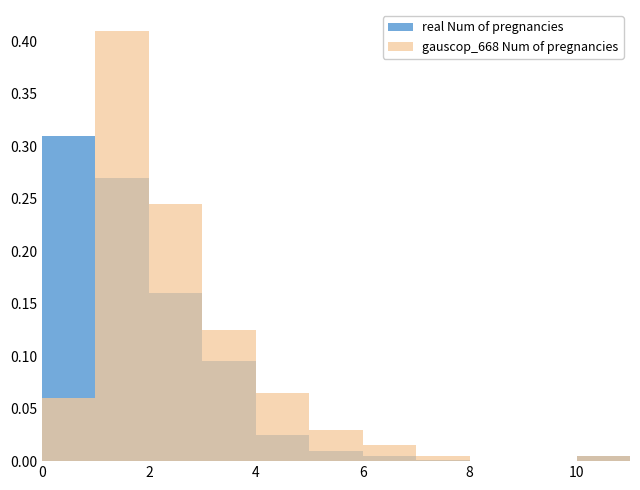

What are all the series names shown in the legend?

real Num of pregnancies, gauscop_668 Num of pregnancies